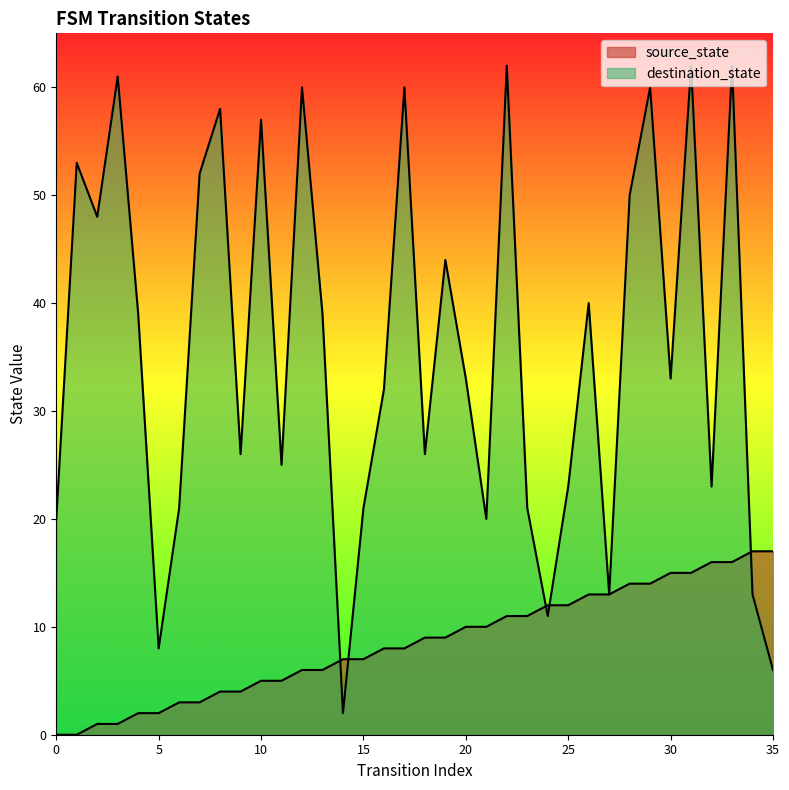

Rank the series by their average value, from lowest to highest.

source_state, destination_state